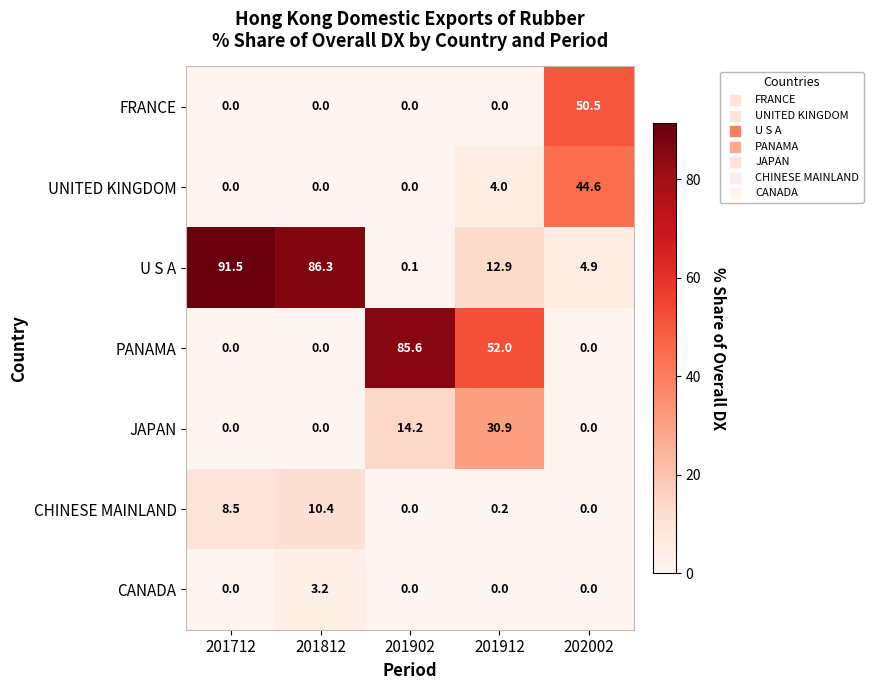

What is the difference between the CHINESE MAINLAND values at 201812 and 201902?

10.4